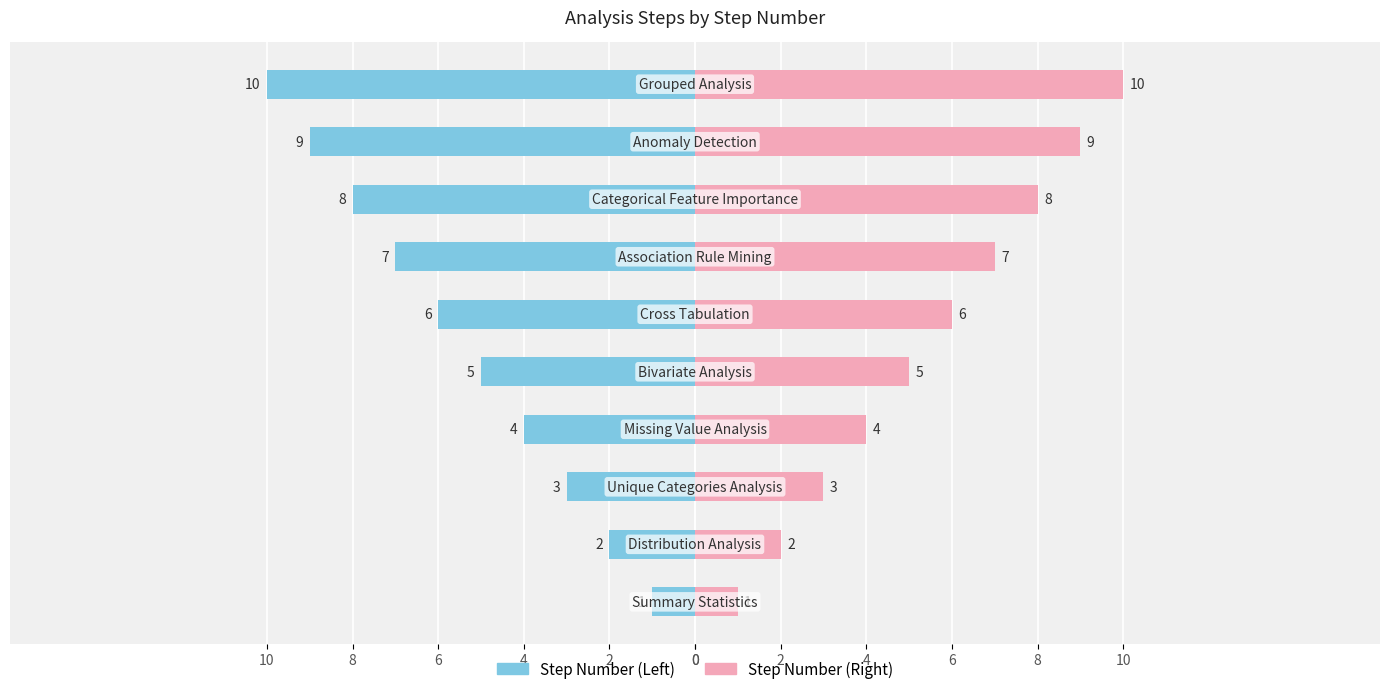

True or false: the data shows 8 at Categorical Feature Importance.

True